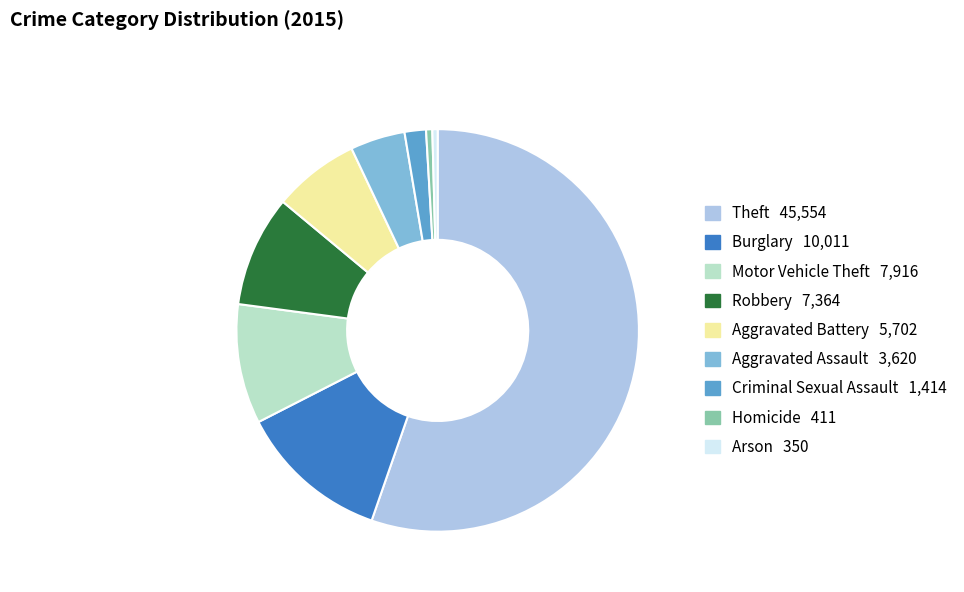

Which category has the biggest portion of the pie?

Theft